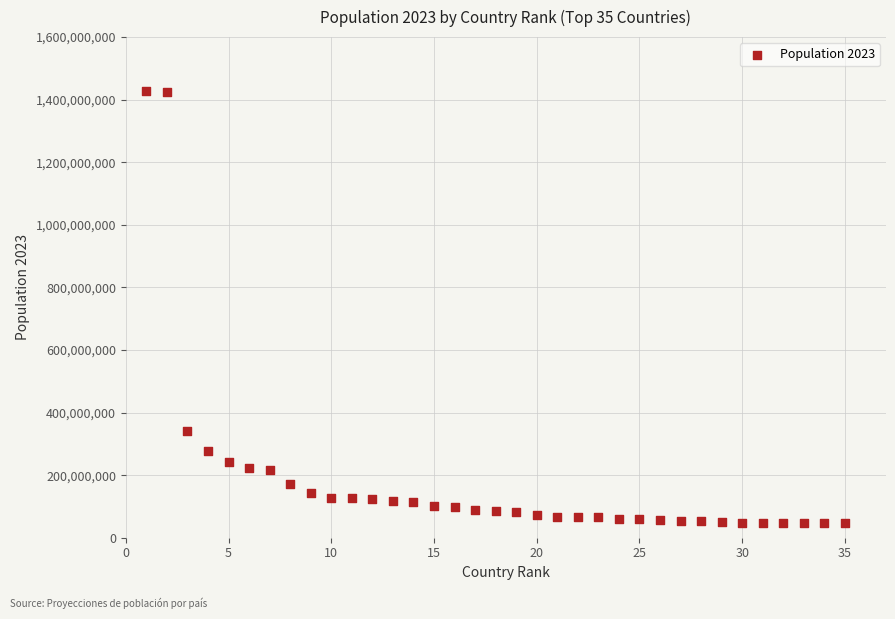

What Y value in the scatter plot is closest to 737066111?

339996563